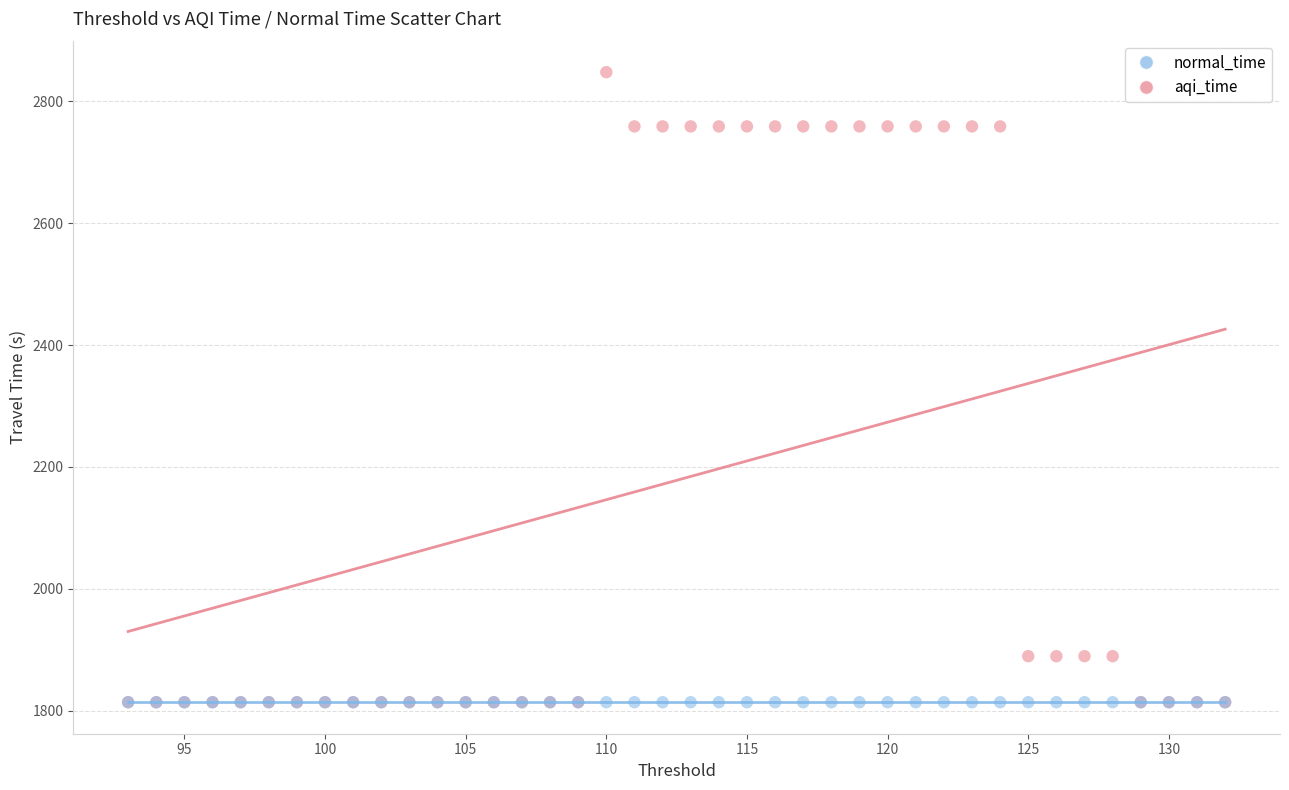

What are all the series names shown in the legend?

normal_time, aqi_time